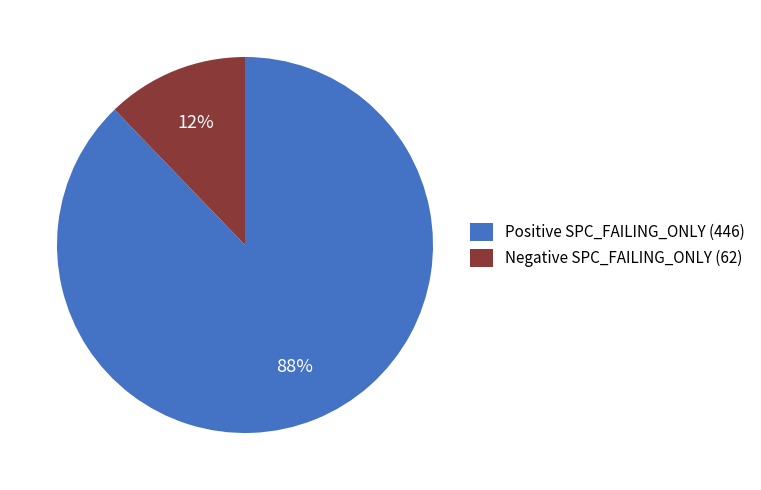

Which slice is the largest?

Positive SPC_FAILING_ONLY (446)